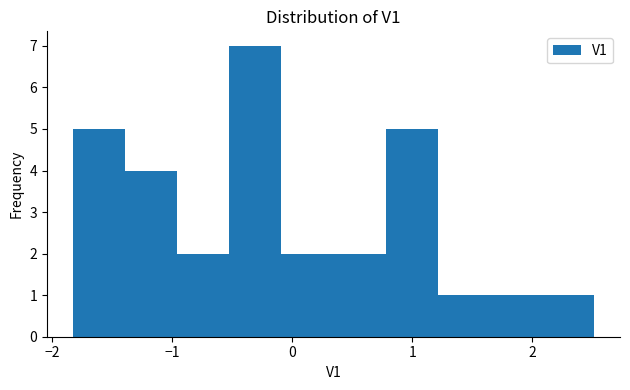

Reading left to right, list every bar in this chart as the range it spans on the x-axis followed by its height. Neither the bar edges nor the heights are printed on the chart, so give them approximately, as read against the axes.

-1.8 to -1.4: 5
-1.4 to -1.0: 4
-1.0 to -0.5: 2
-0.5 to -0.1: 7
-0.1 to 0.3: 2
0.3 to 0.8: 2
0.8 to 1.2: 5
1.2 to 1.6: 1
1.6 to 2.1: 1
2.1 to 2.5: 1